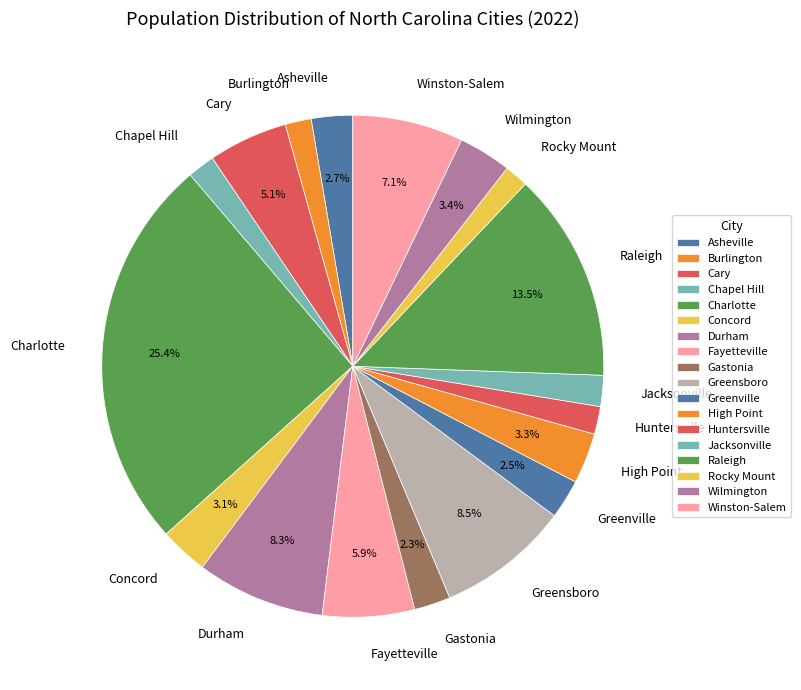

Which slice is the largest?

Charlotte